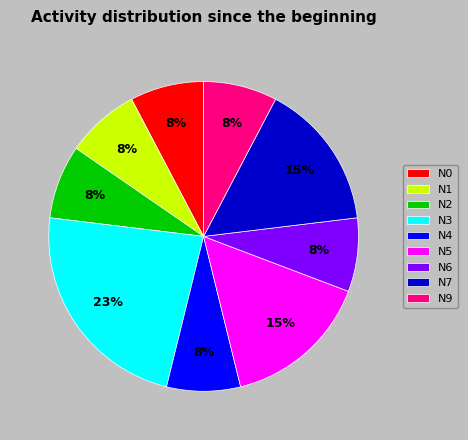

What is the ratio of the value at N2 to the value at N3?

0.3